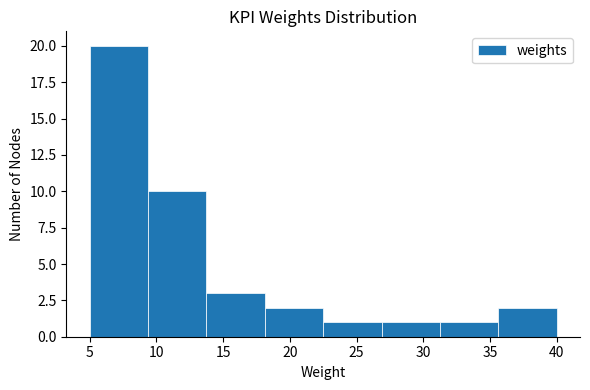

Reading left to right, transcribe this chart: for each bar, give the range it covers on the x-axis and its height. Neither the bar edges nor the heights are printed on the chart, so give them approximately, as read against the axes.

5.0 to 9.5: 20
9.5 to 14.0: 10
14.0 to 18.0: 3
18.0 to 22.5: 2
22.5 to 27.0: 1
27.0 to 31.5: 1
31.5 to 35.5: 1
35.5 to 40.0: 2